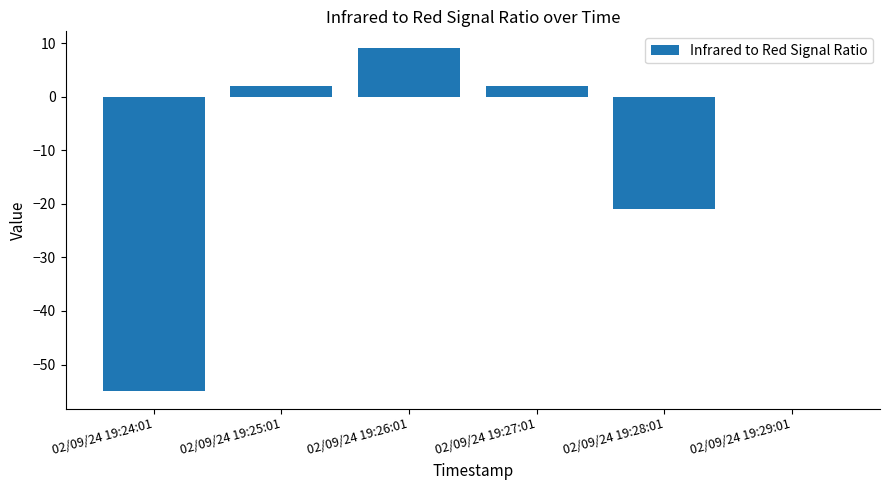

What is the sum of the values at 02/09/24 19:26:01 and 02/09/24 19:28:01?

-12